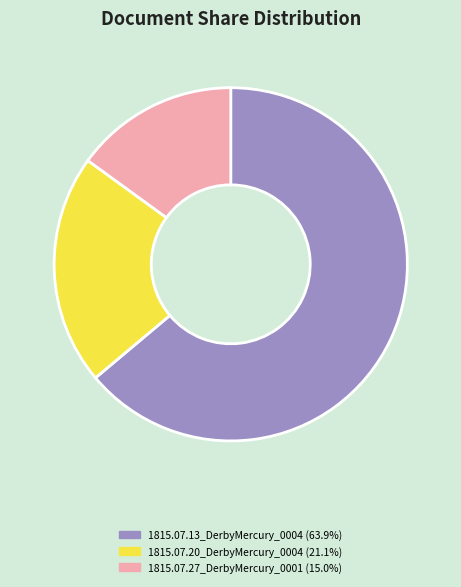

Does 1815.07.20_DerbyMercury_0004 represent more than half of the total?

No